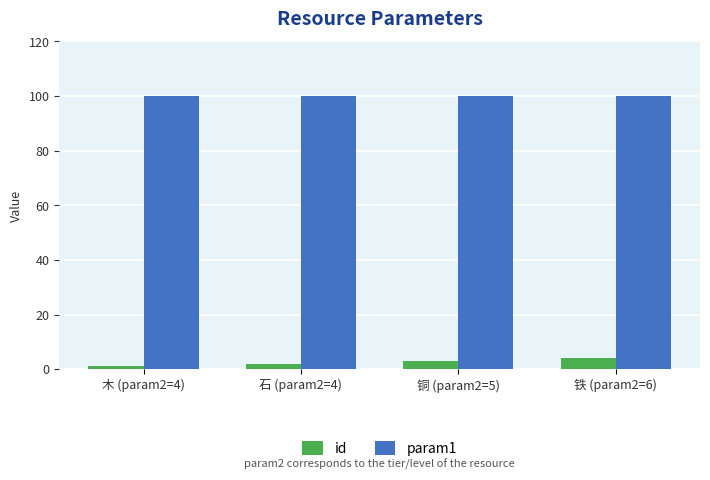

Rank the series by their average value, from highest to lowest.

param1, id